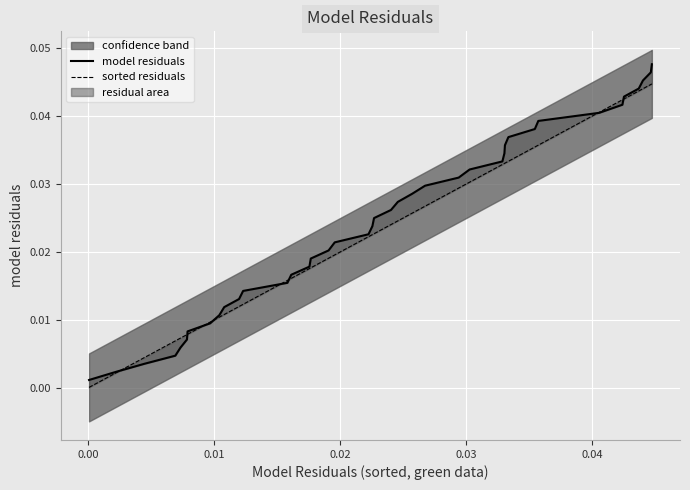

True or false: model residuals has more than 0 interior local peaks.

False